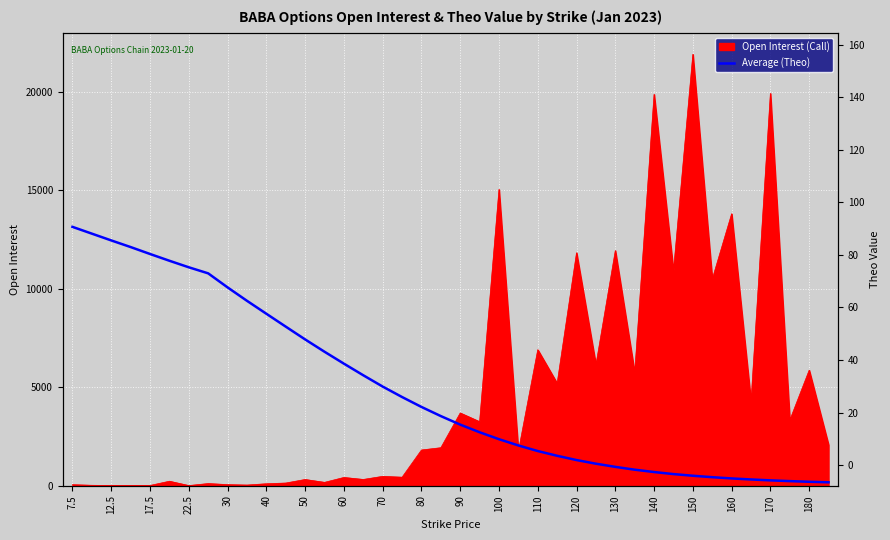

True or false: the data has more than 1 interior local peaks.

False